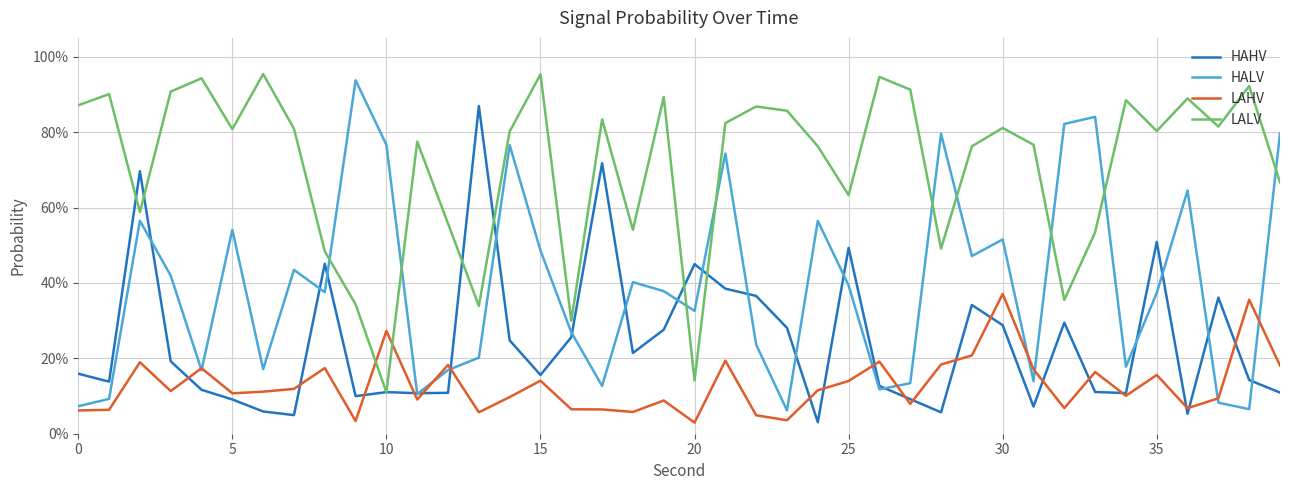

Rank the series by their maximum value, from highest to lowest.

LALV, HALV, HAHV, LAHV